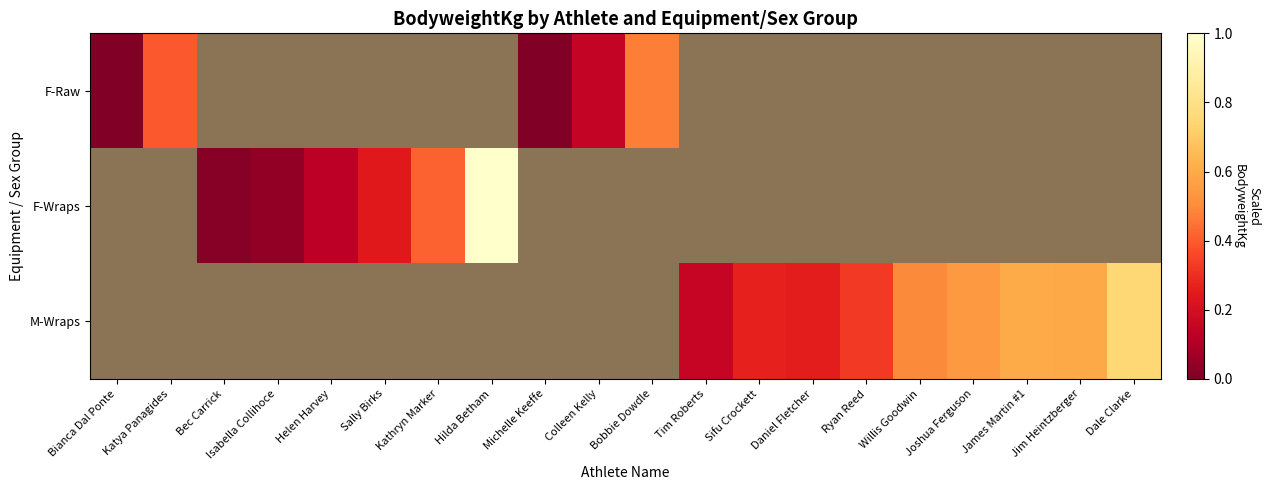

How many categories are shown in the chart?

20